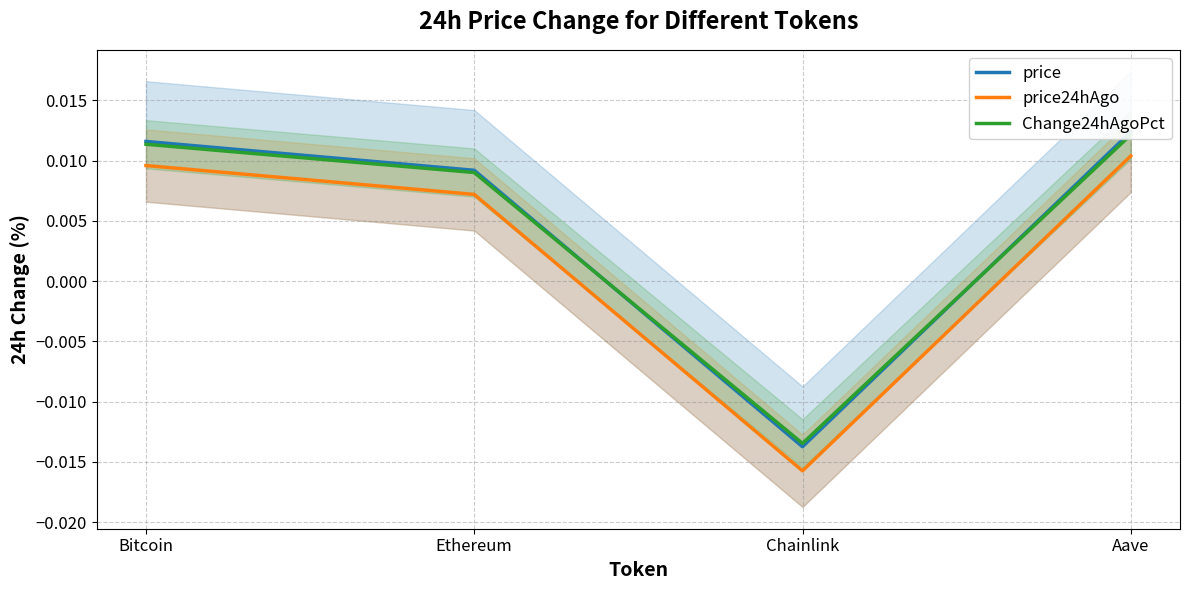

At which category does Change24hAgoPct reach its first local valley?

Chainlink